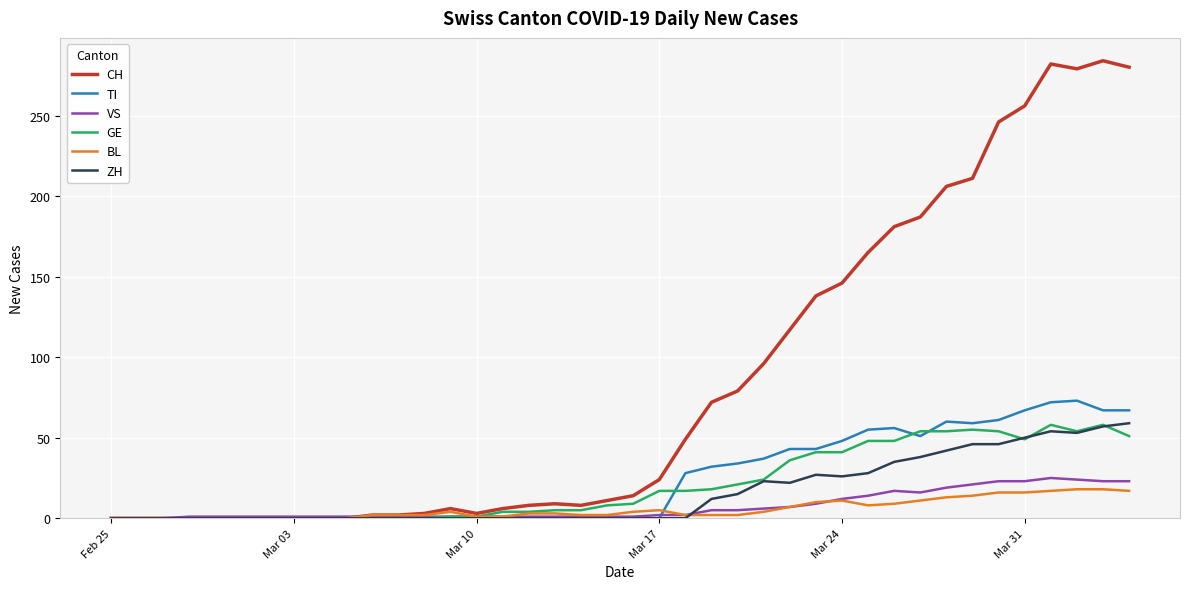

Is it true that TI equals 48 at Mar 24?

True